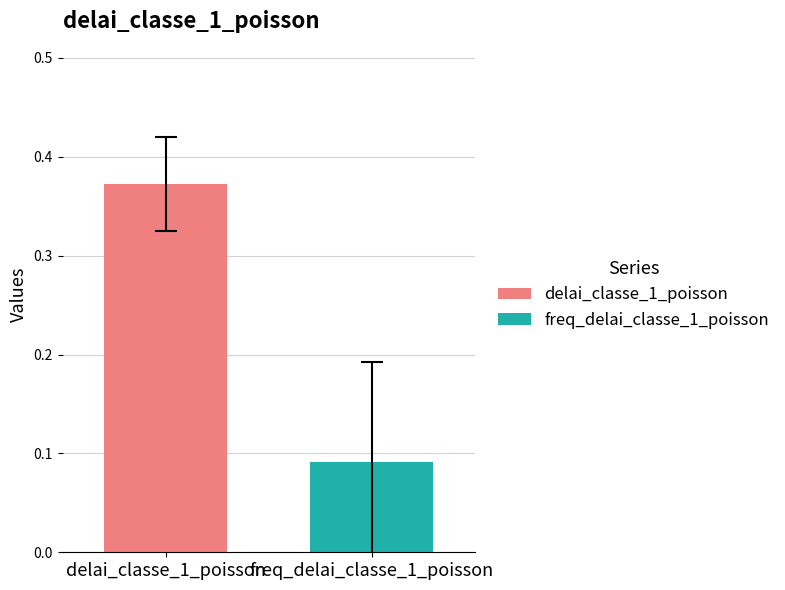

What are all the series names shown in the legend?

delai_classe_1_poisson, freq_delai_classe_1_poisson